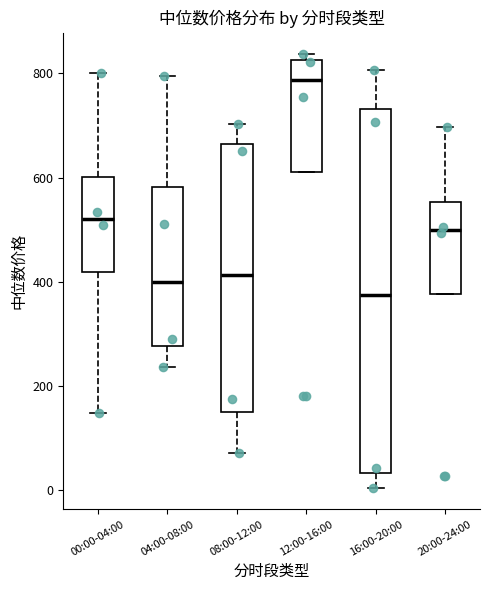

Which box has the highest median line?

12:00-16:00